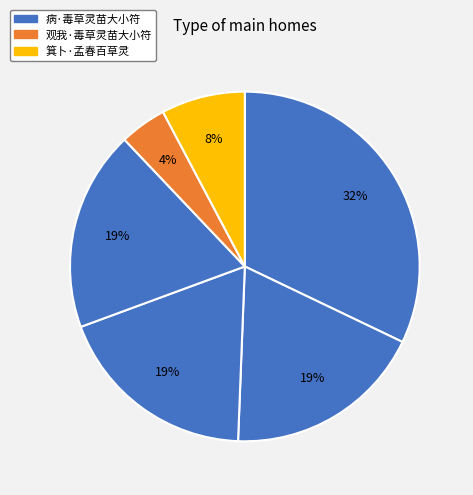

How many segments does this pie chart have?

6